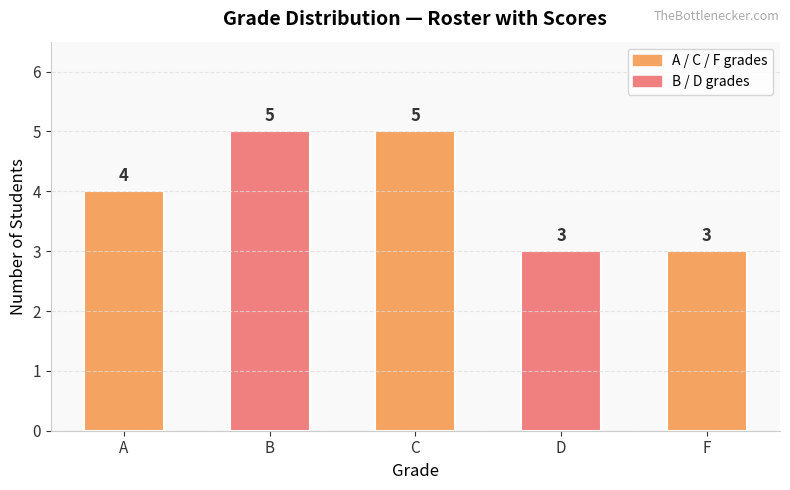

Count the values in the range 3 to 5.

5